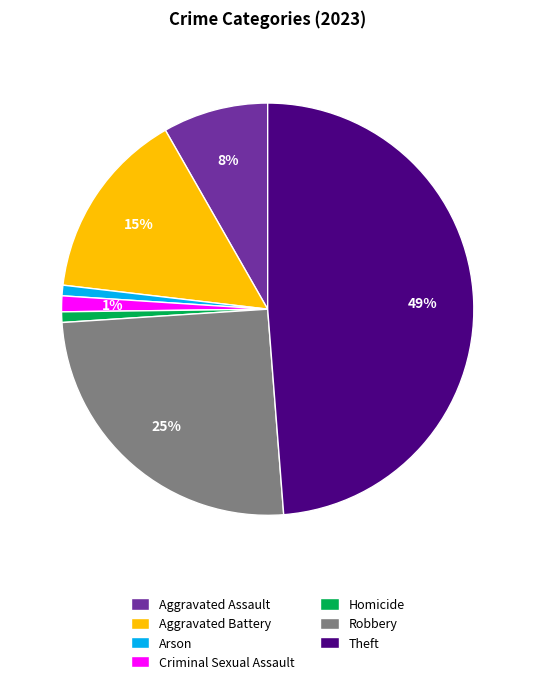

Between Aggravated Battery and Criminal Sexual Assault, which is larger?

Aggravated Battery